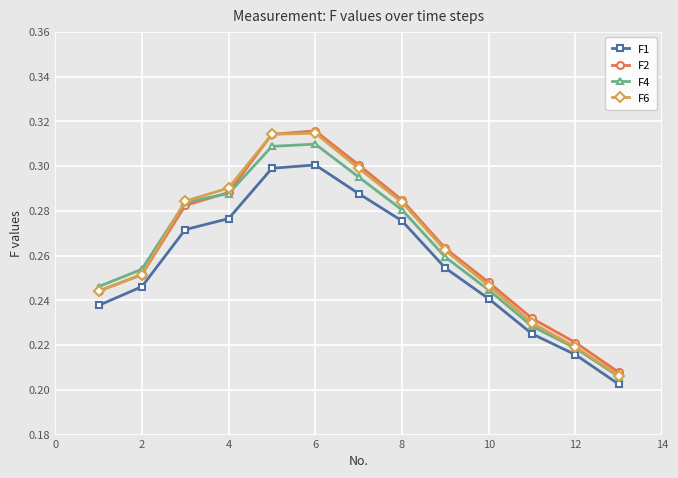

True or false: F1 and F2 intersect in this chart.

False